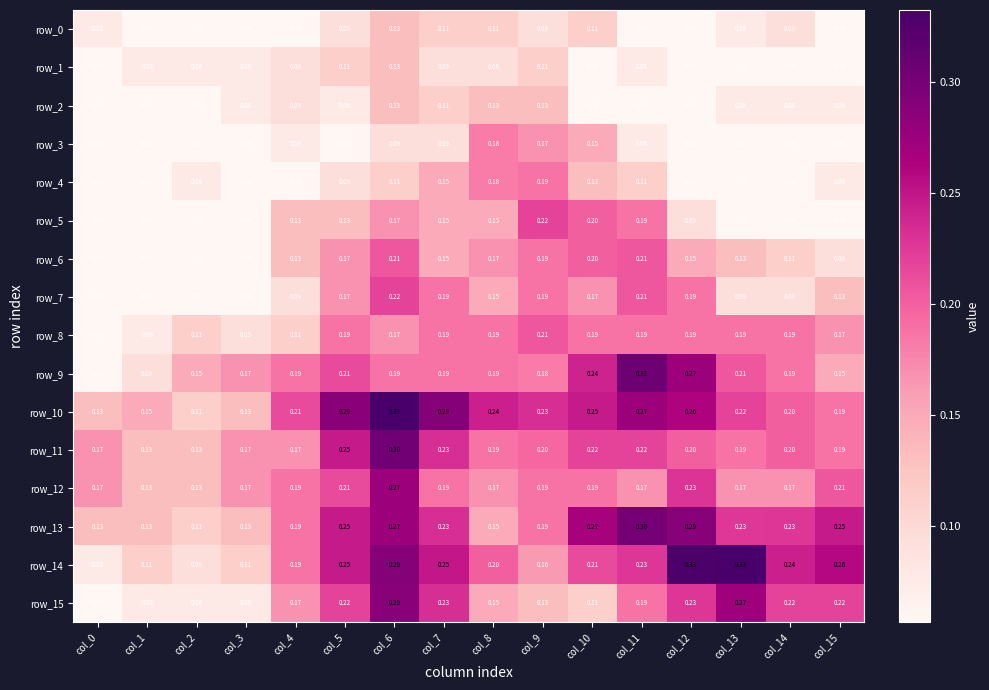

What is the minimum value for row_8?

0.1